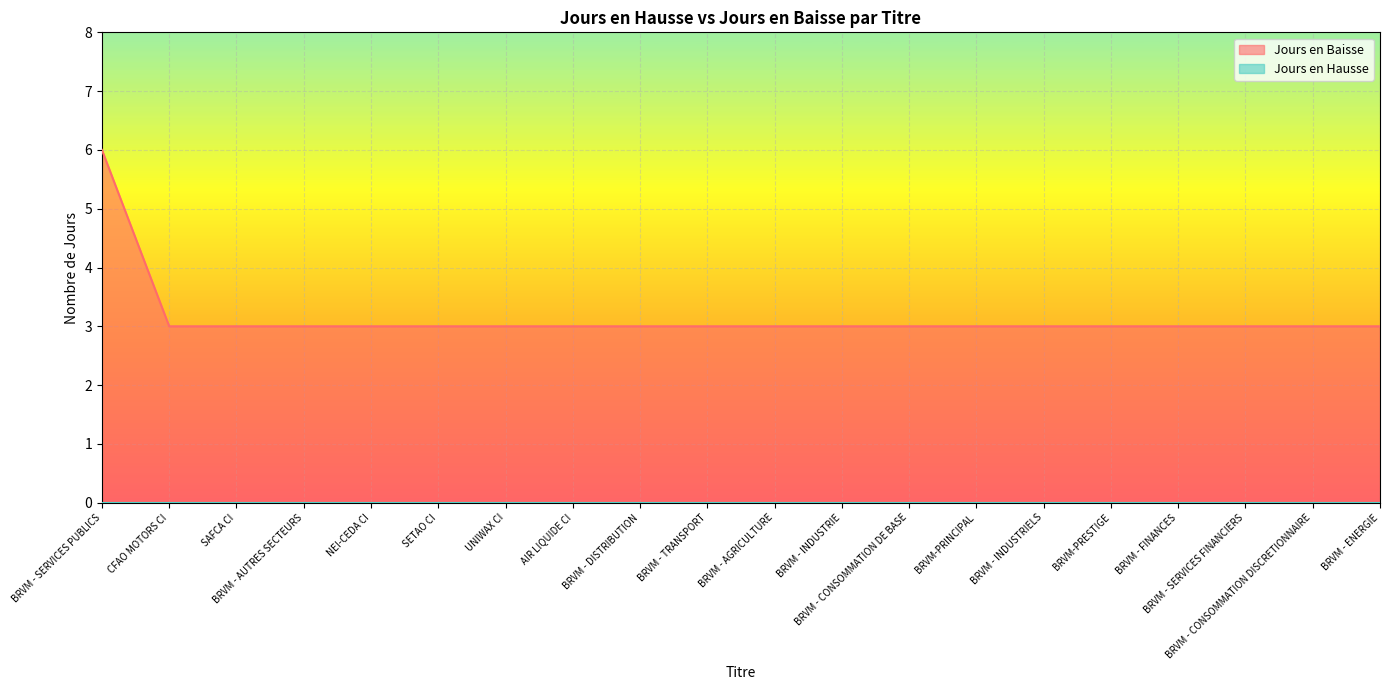

Approximately how many times larger is the value at UNIWAX CI compared to BRVM - INDUSTRIE?

1.0